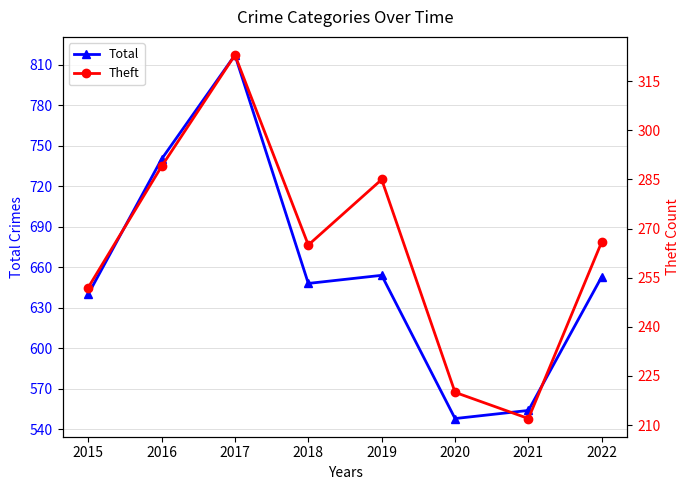

True or false: Theft and Total cross at least once.

False